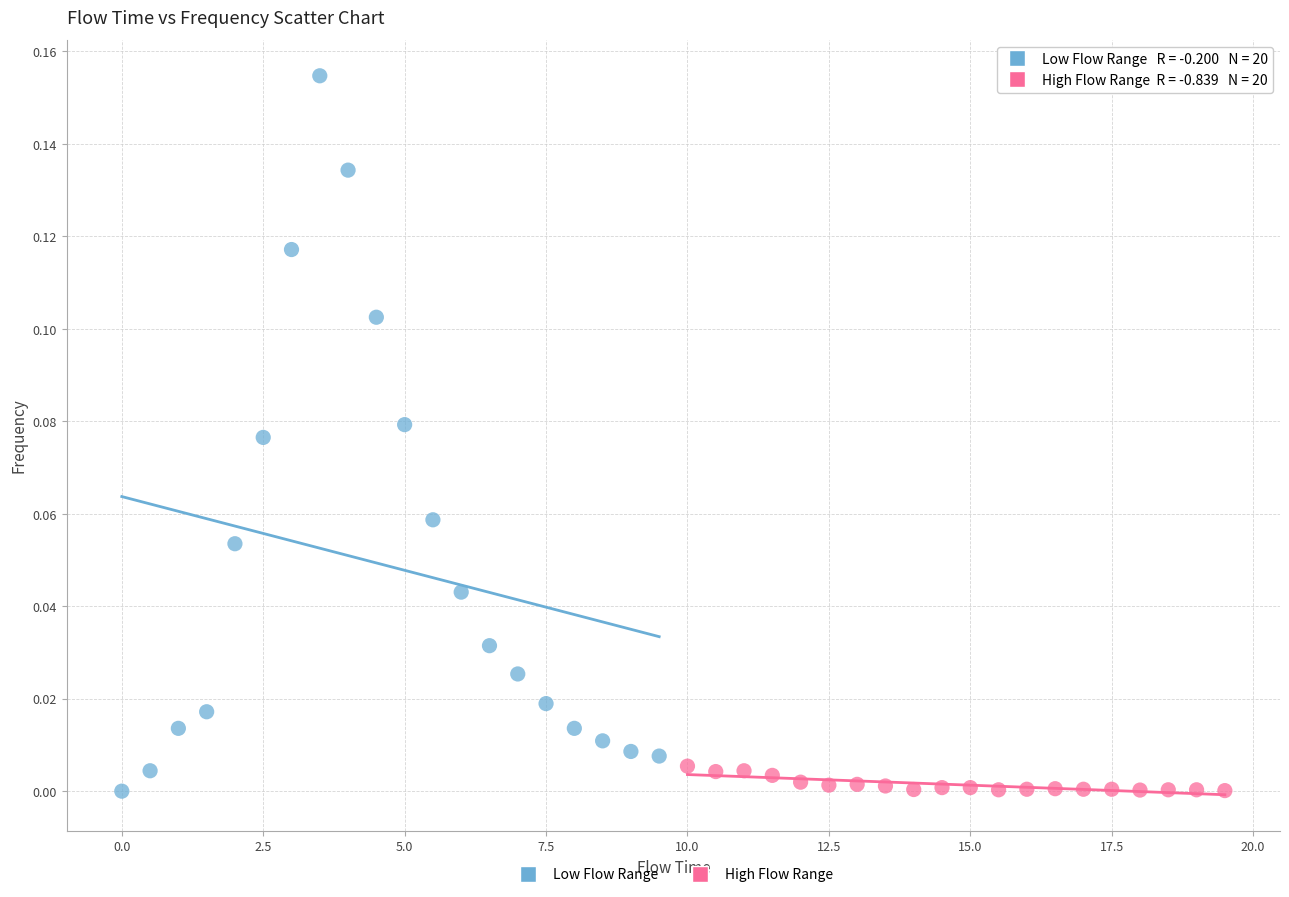

Which series has the largest Y range (max minus min)?

Low Flow Range